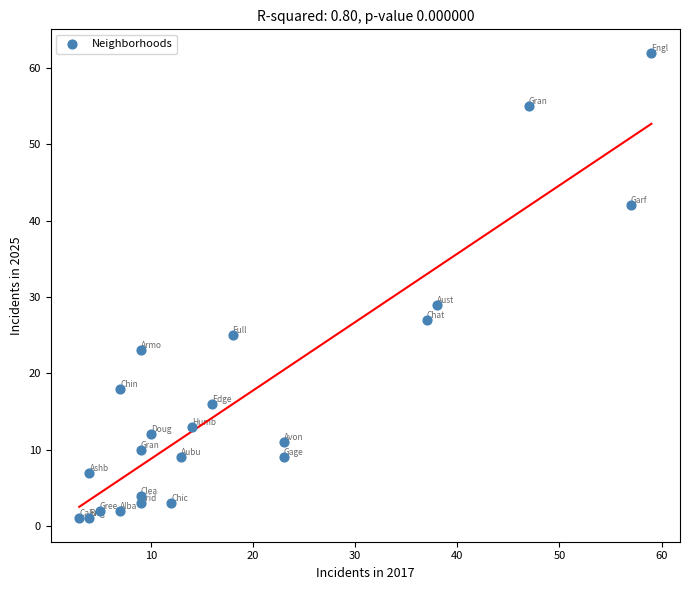

What is the range of Y values (max minus min)?

61